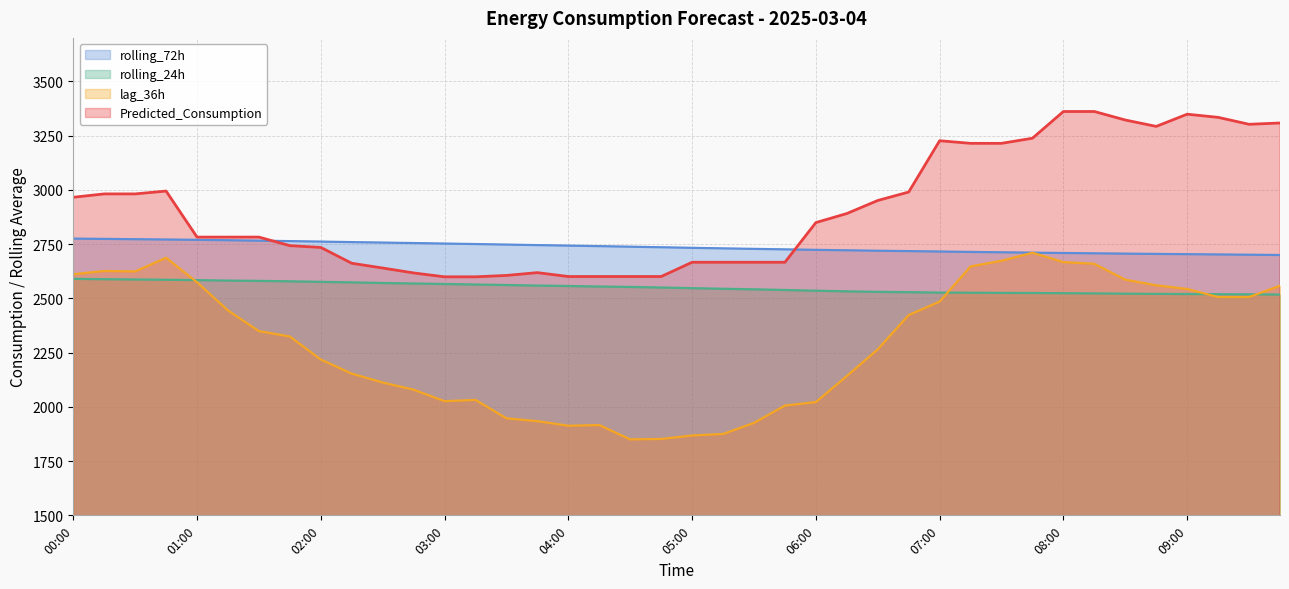

True or false: rolling_72h and lag_36h intersect in this chart.

False